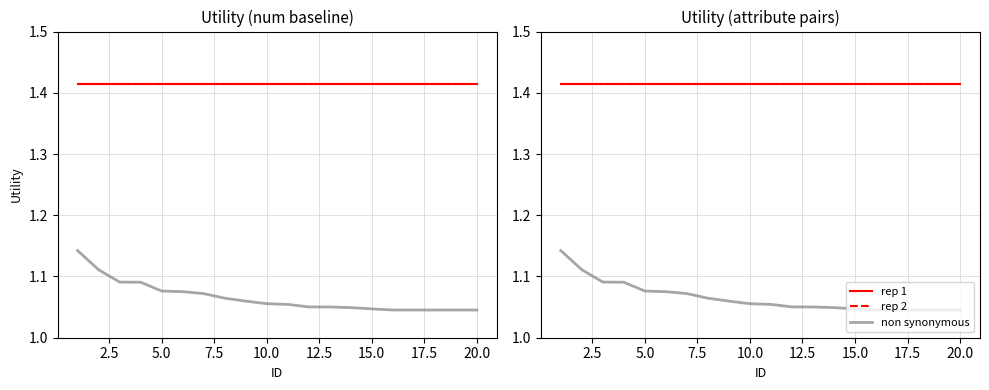

What is the spread (max minus min) of values at 7.5?

0.3